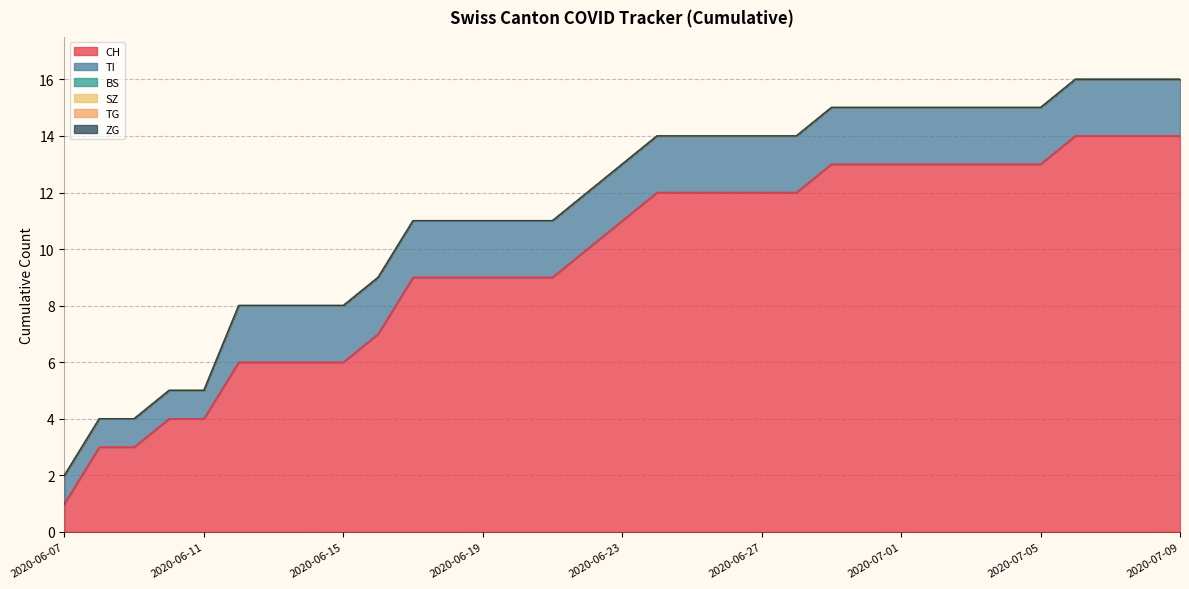

What position from the right is 2020-07-04?

6